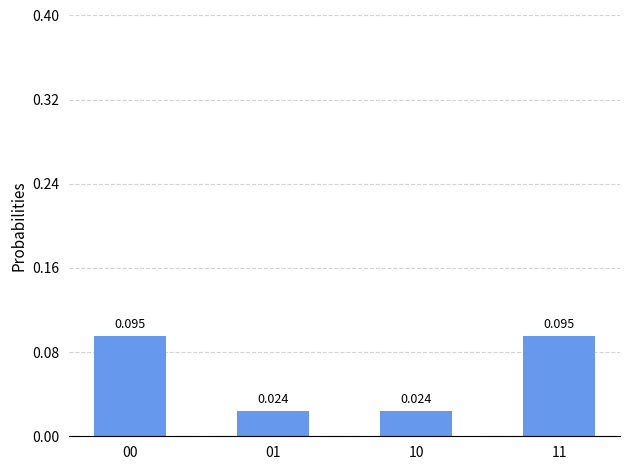

What is the value of the 4th bar from the left?

0.1